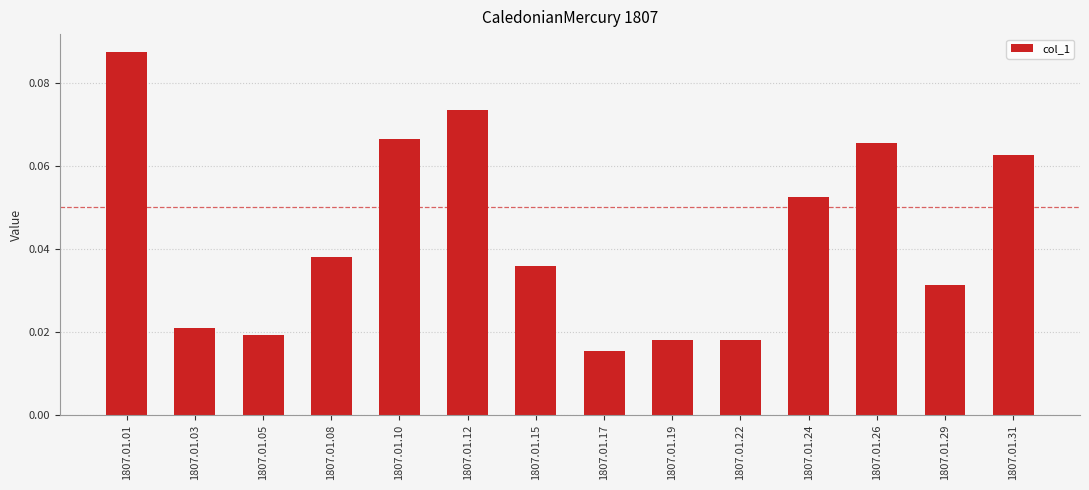

The chart shows a value of 0.0 at 1807.01.10. True or false?

False